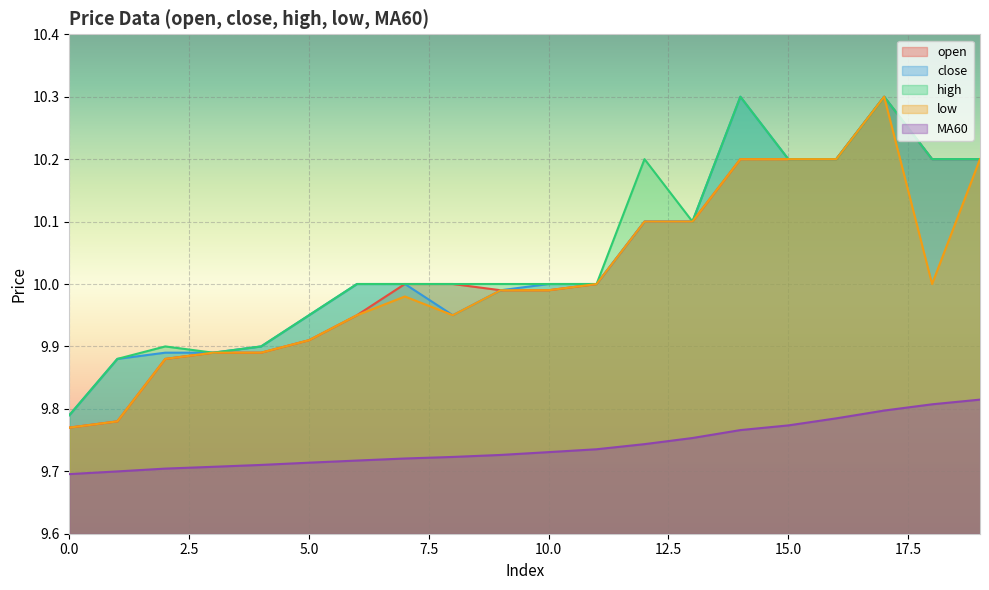

How many data points in close are less than 10?

8